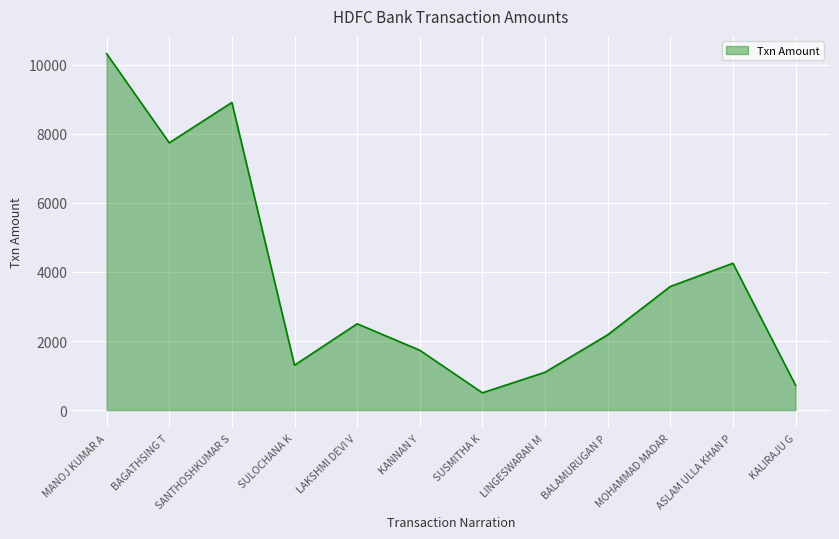

True or false: there are more than 2 points higher than both neighbors.

True